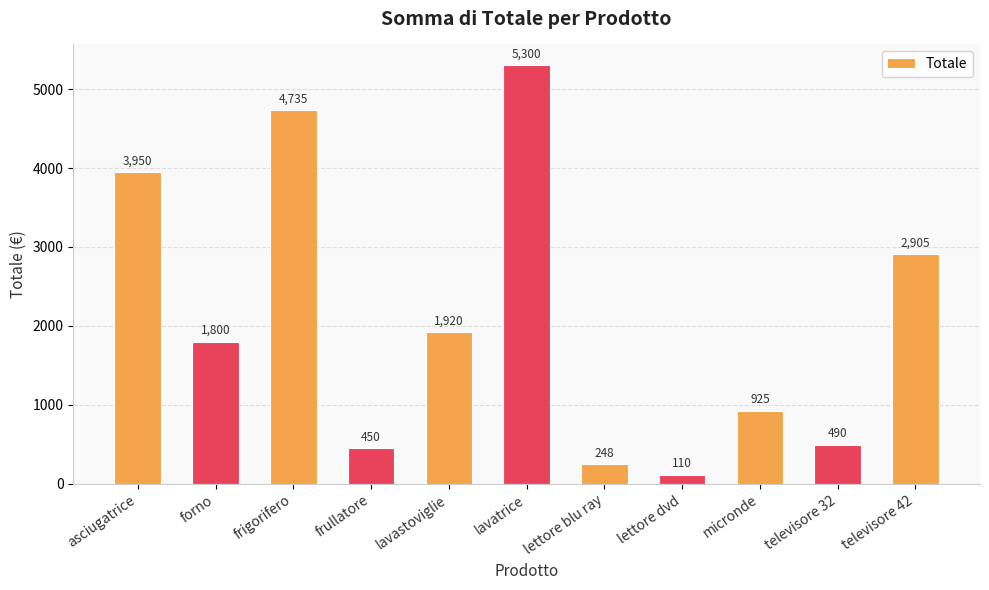

Reading left to right, transcribe all the data shown in this chart.

asciugatrice=3950	forno=1800	frigorifero=4735	frullatore=450	lavastoviglie=1920	lavatrice=5300	lettore blu ray=248	lettore dvd=110	micronde=925	televisore 32=490	televisore 42=2905